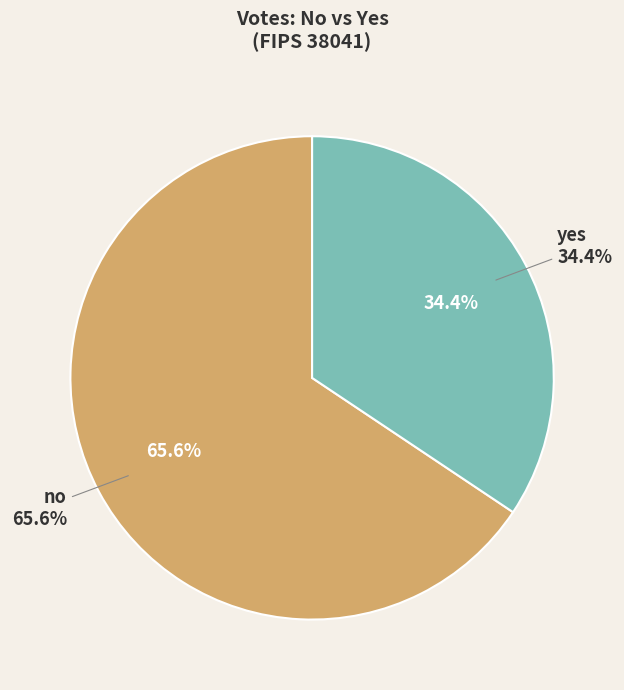

To the nearest percent, what is the average slice percentage?

50%